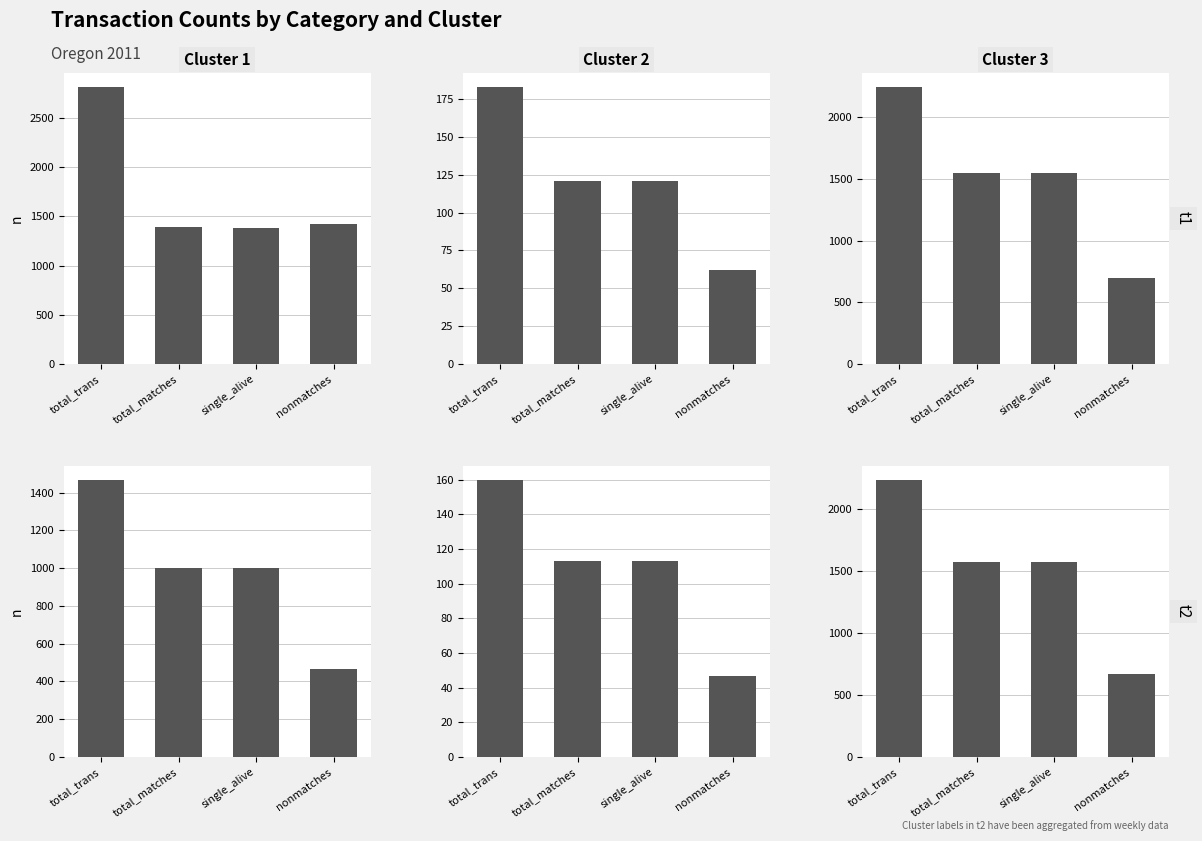

At how many categories does at least one series exceed 727?

4